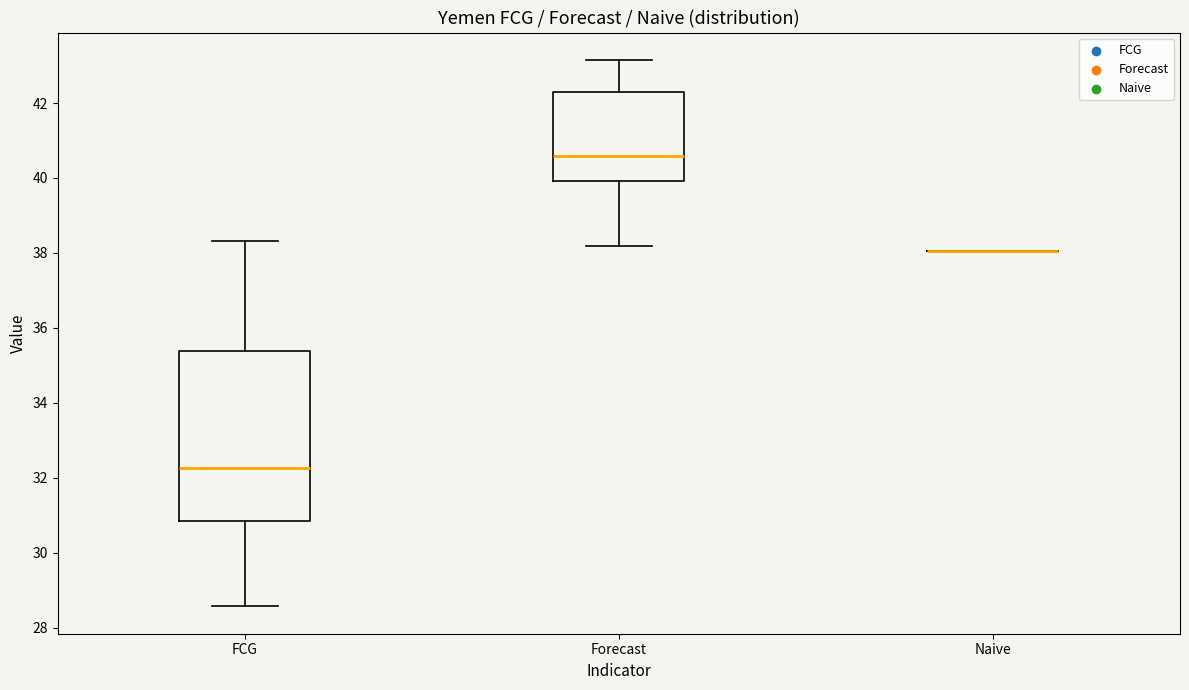

Reading left to right, read every box against the y-axis: the position of its median line, the range the box covers, and the ends of its whiskers. The values are not printed on the chart, so give them approximately, as read against the axis.

FCG: median 32.2, box 30.8 to 35.4, whiskers 28.6 to 38.4
Forecast: median 40.6, box 40.0 to 42.2, whiskers 38.2 to 43.2
Naive: box collapsed to a line at 38.0, whiskers 38.0 to 38.0